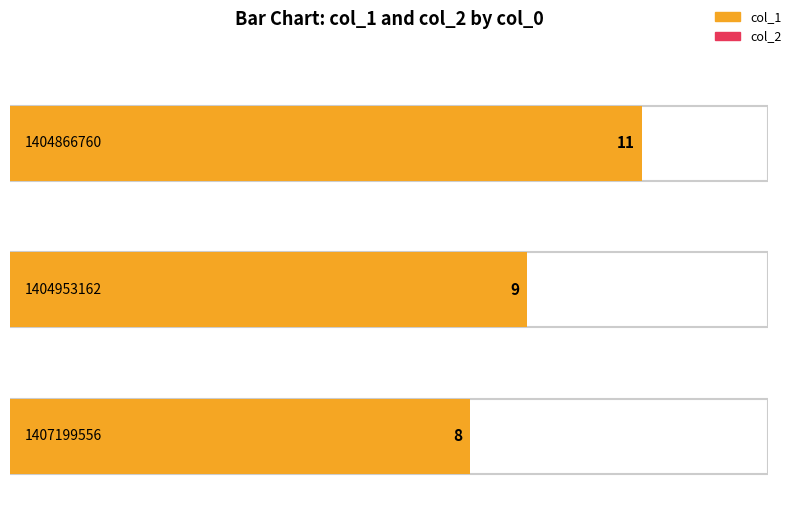

List the labels in order of col_1 value, largest first.

1404866760, 1404953162, 1407199556